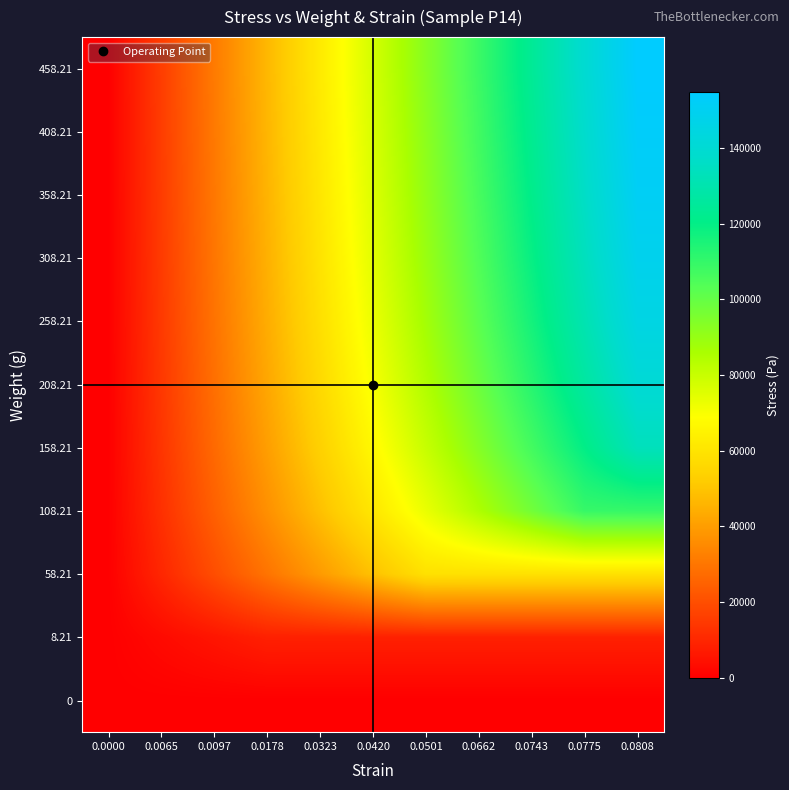

What is the spread (max minus min) of values at 0.0662?

108436.8